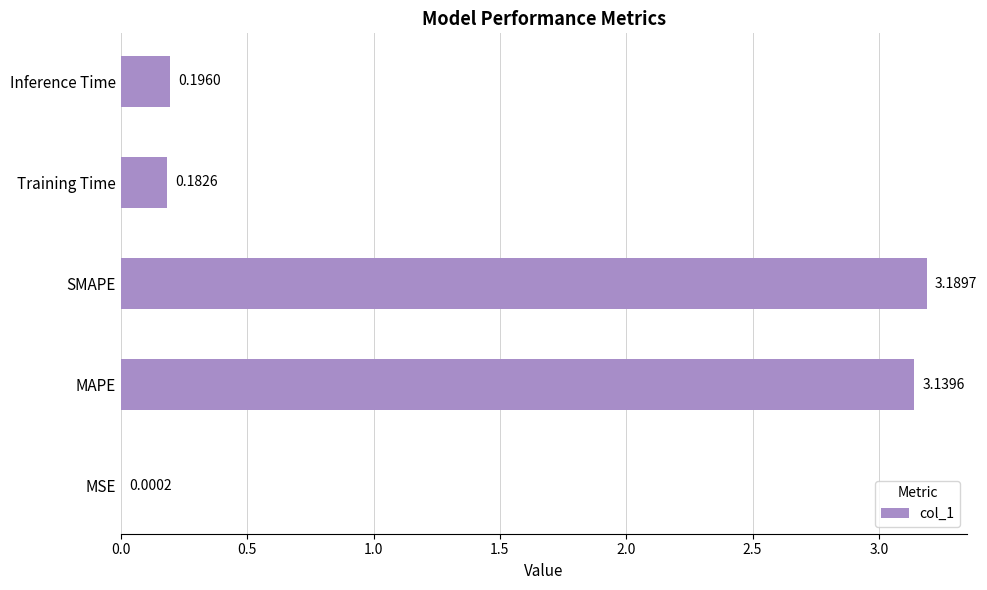

What is the sum of all values?

6.7